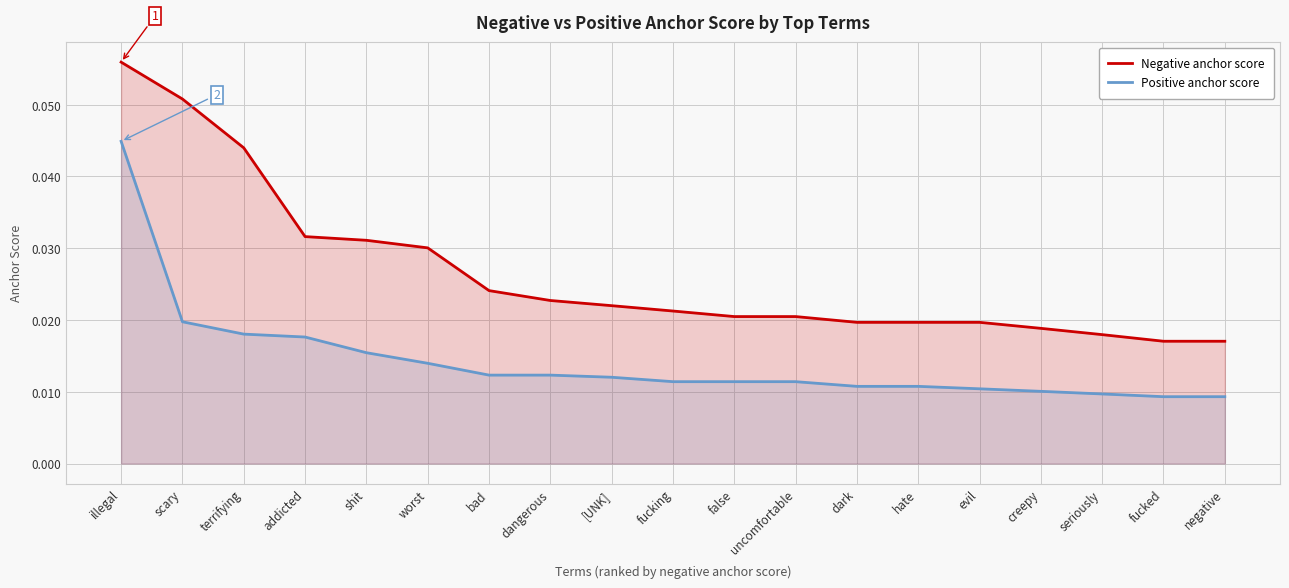

True or false: Positive anchor score and Negative anchor score cross at least once.

False